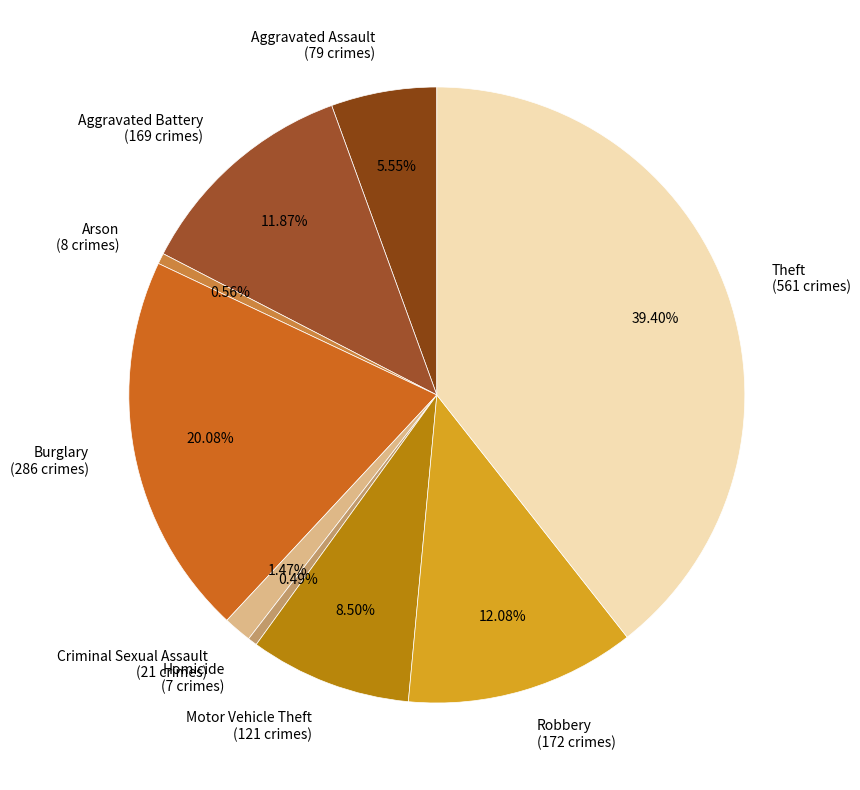

Is there a majority slice in this chart?

No